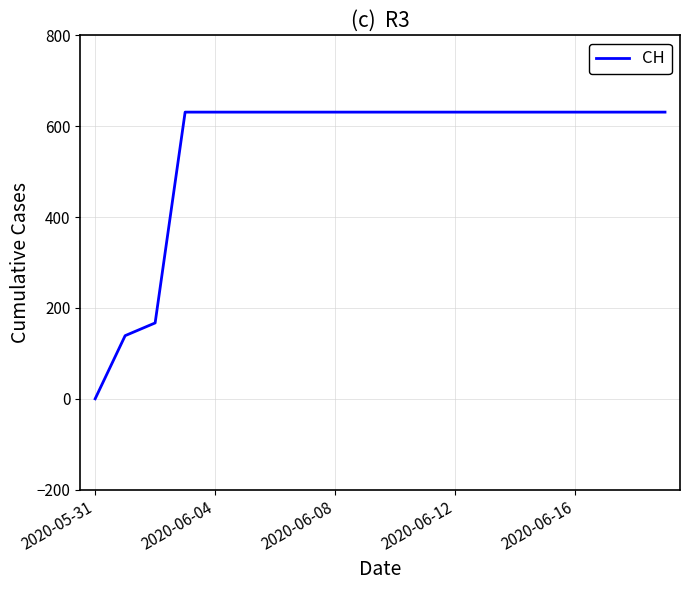

What is the greatest value displayed?

631